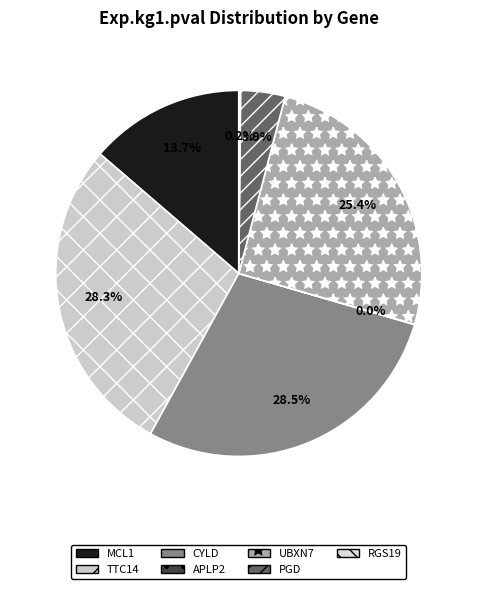

Rank the categories by value from lowest to highest.

APLP2, RGS19, PGD, MCL1, UBXN7, TTC14, CYLD